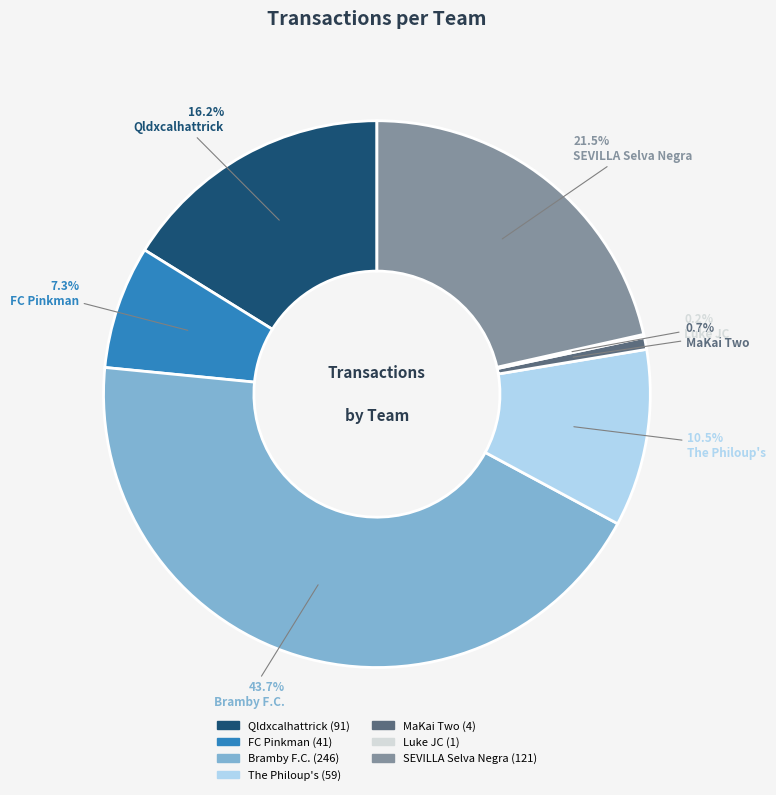

Does any single category account for the majority?

No